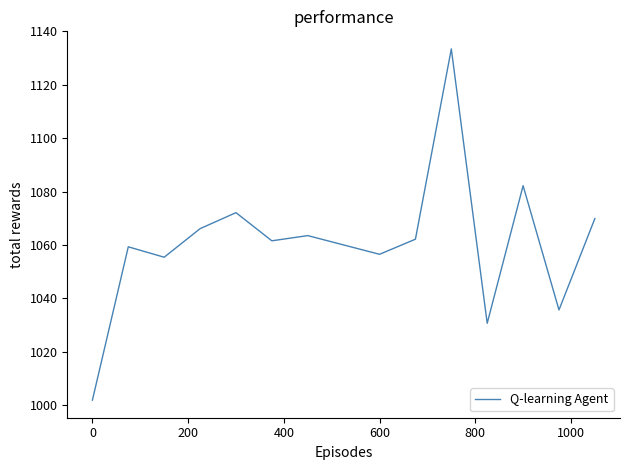

How many lines are shown in the chart?

1